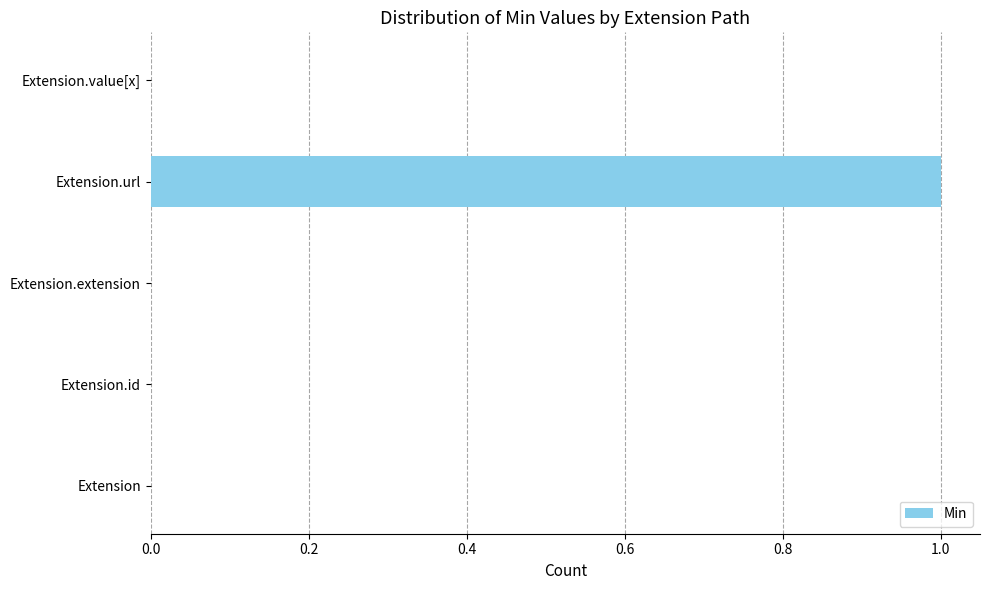

Is it true that the value at Extension.url is 1?

True